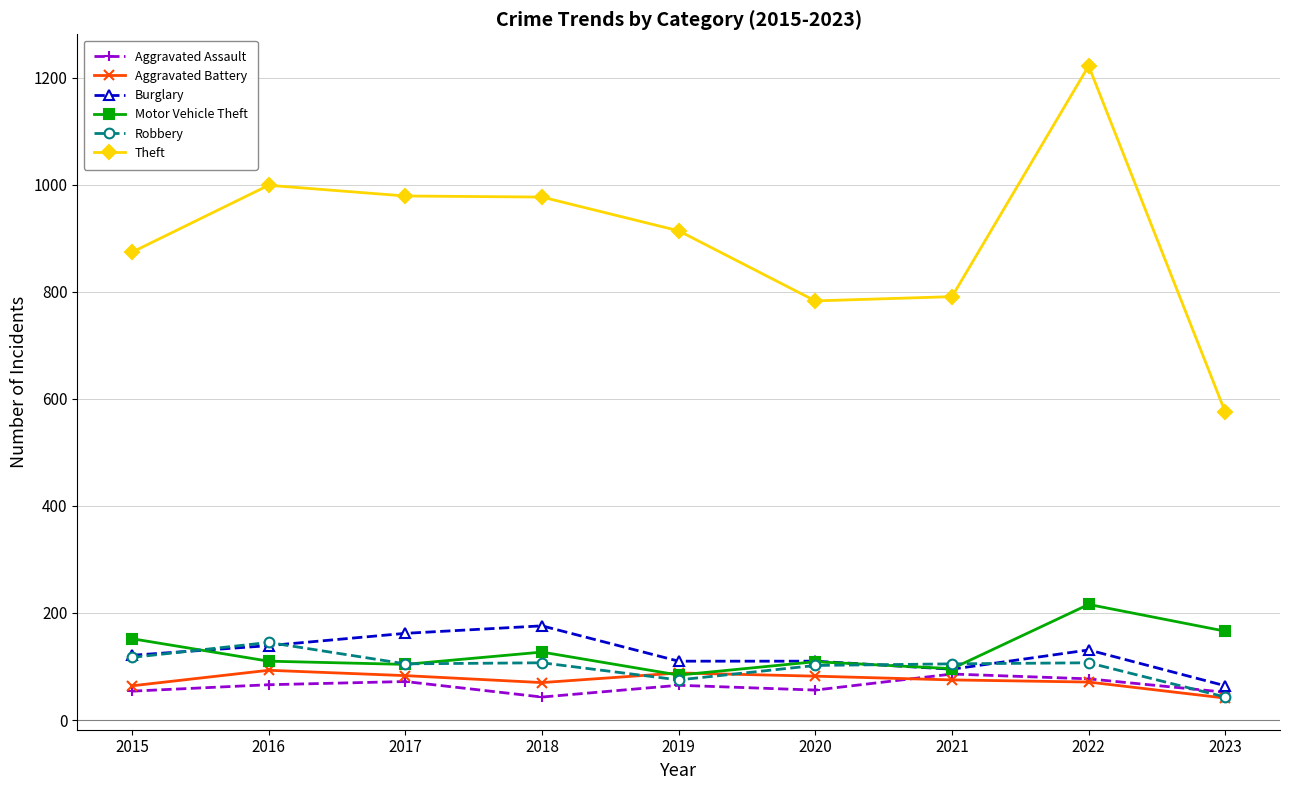

True or false: Theft and Aggravated Assault intersect in this chart.

False